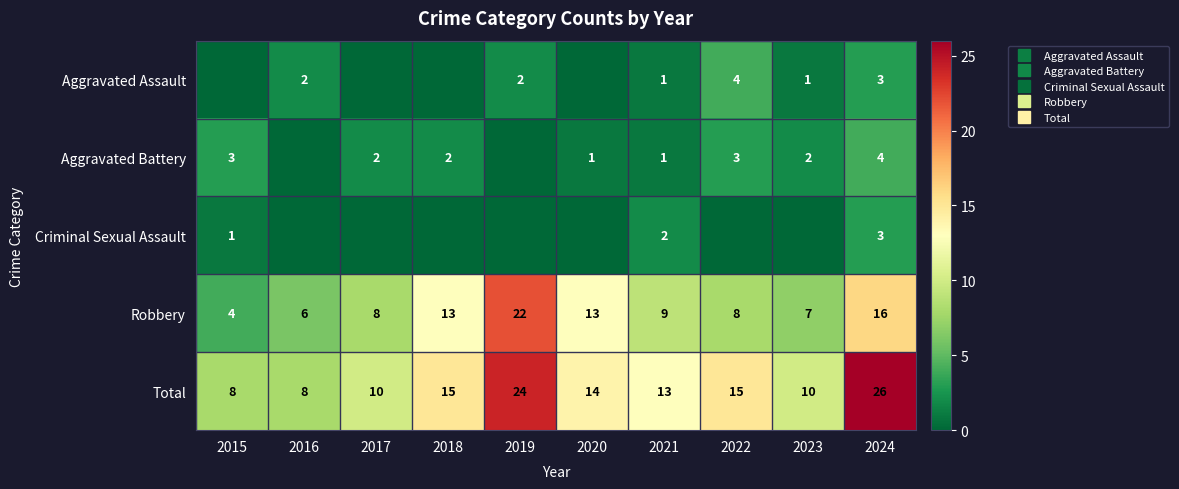

The Aggravated Battery series shows 3 at 2015. True or false?

True